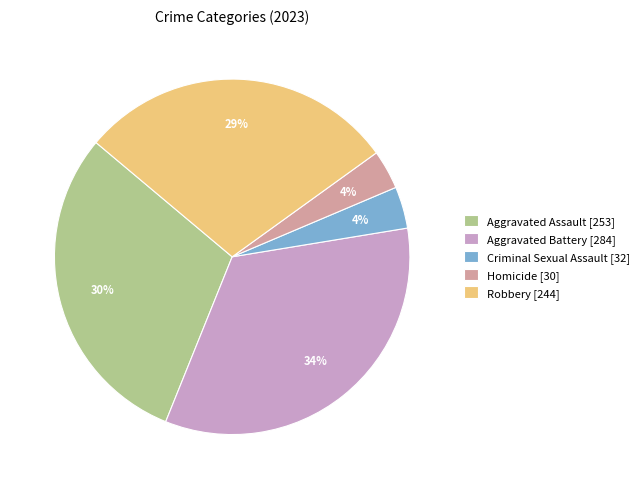

To the nearest percent, what is the difference between the largest and smallest slice percentages?

30%